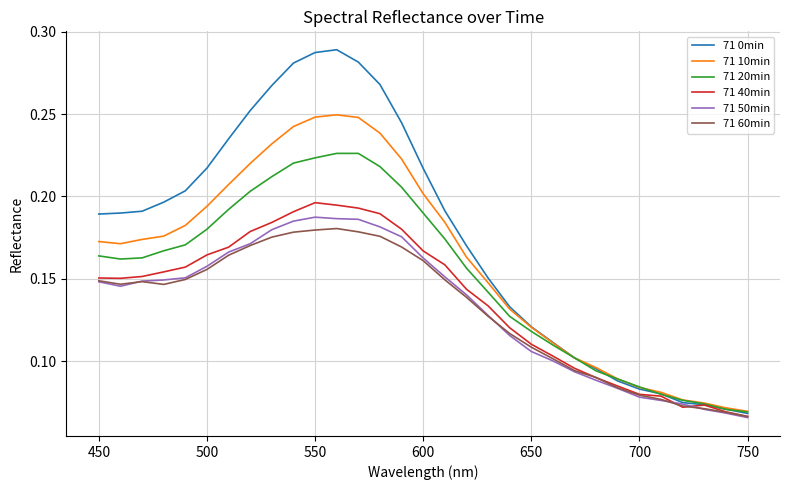

Which series has the widest spread of values?

71 0min